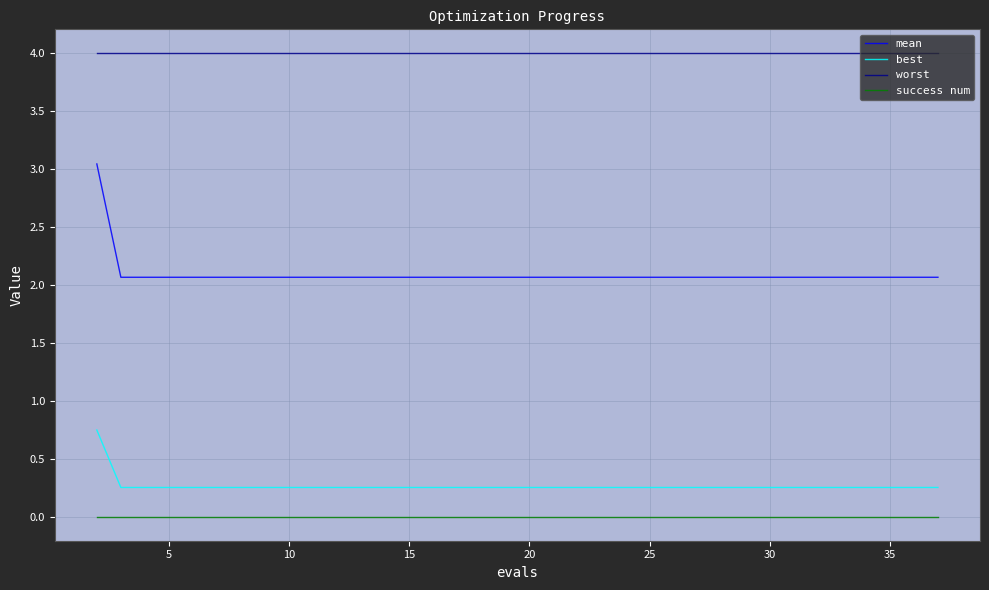

What is the greatest value displayed?

4.0